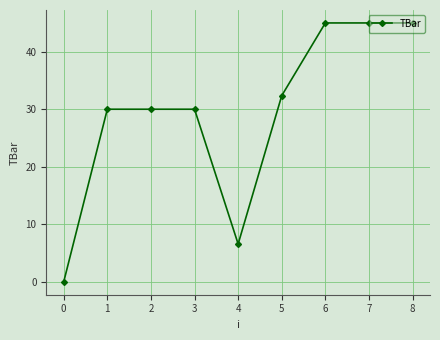

What is the value of the 3rd point from the left?

30.0